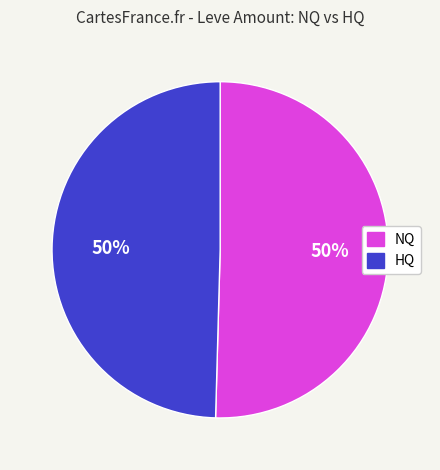

How many segments does this pie chart have?

2